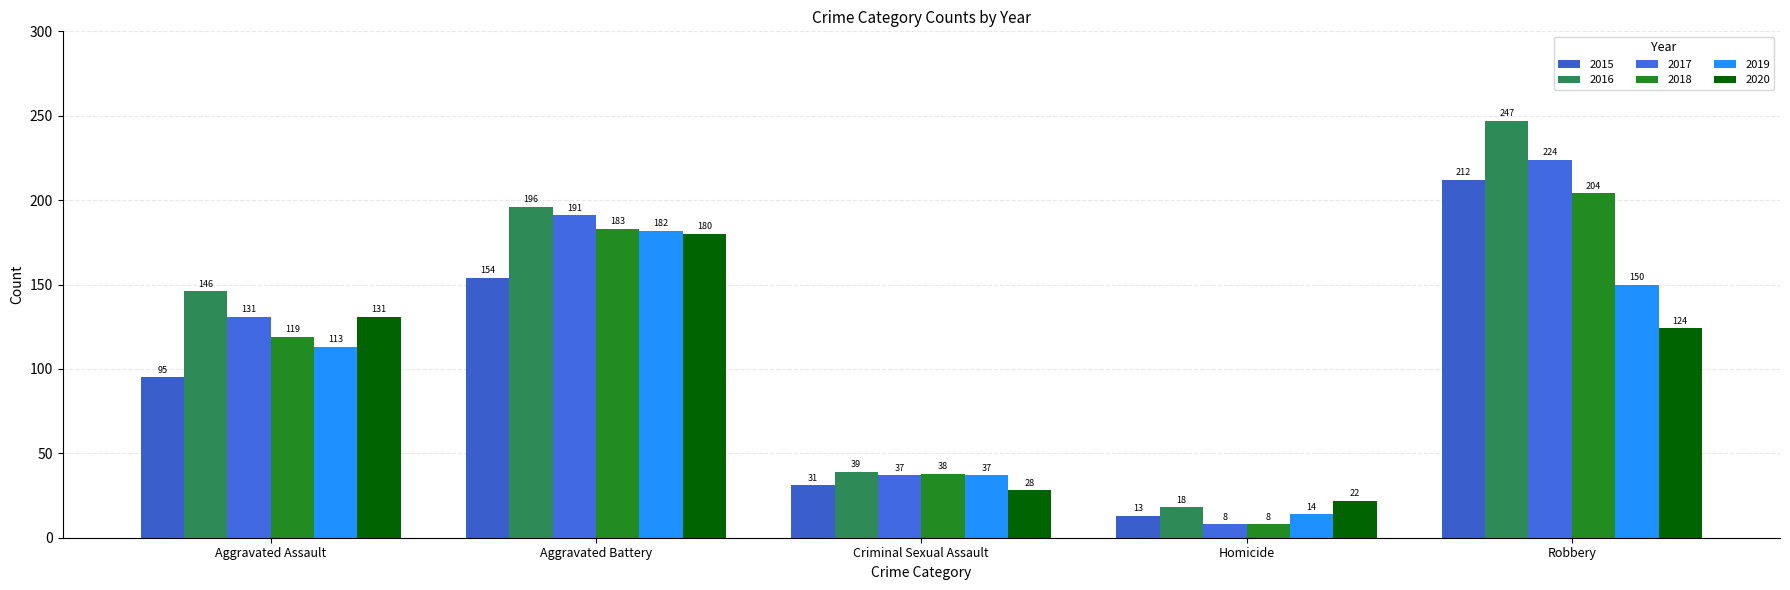

What are all the series names shown in the legend?

2015, 2016, 2017, 2018, 2019, 2020